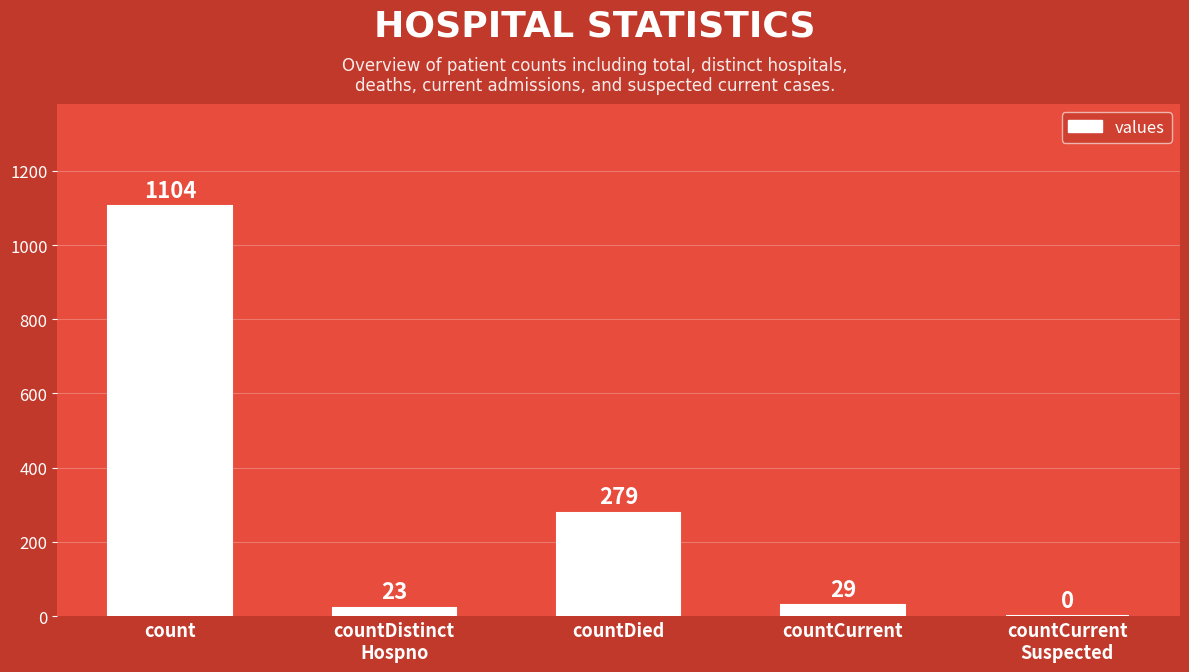

Which category has the highest value across all series?

count